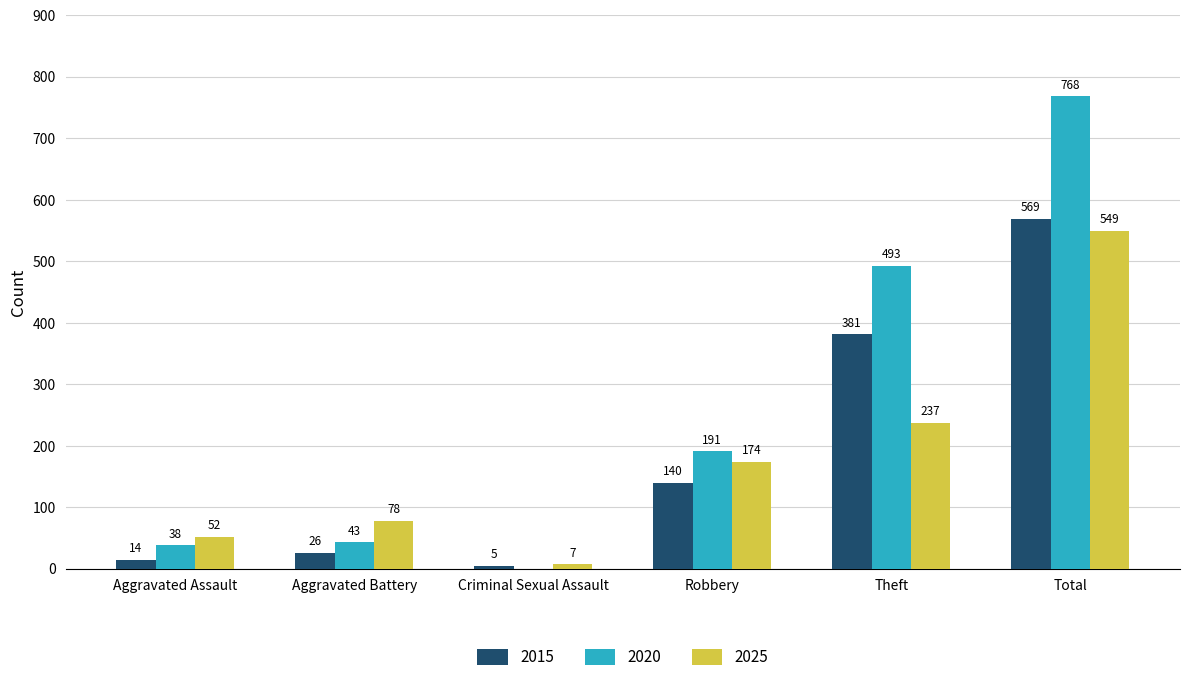

Between Aggravated Assault and Total, which series saw the biggest shift?

2020